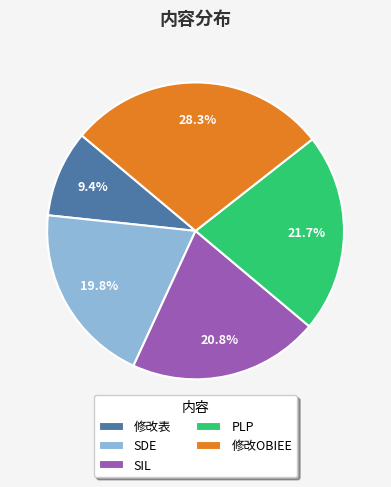

Is there a majority slice in this chart?

No